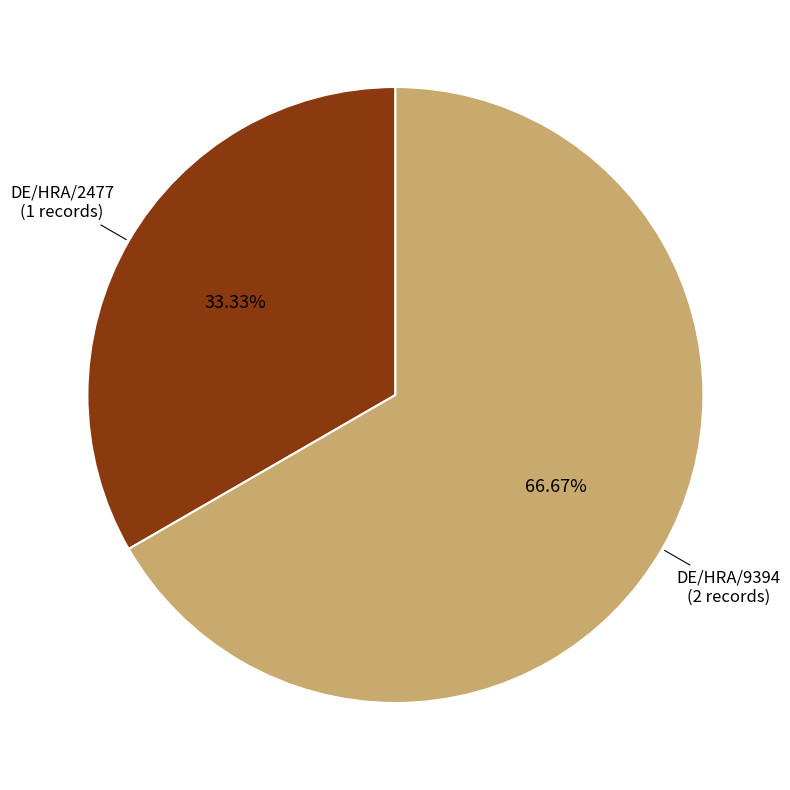

Is there a majority slice in this chart?

Yes